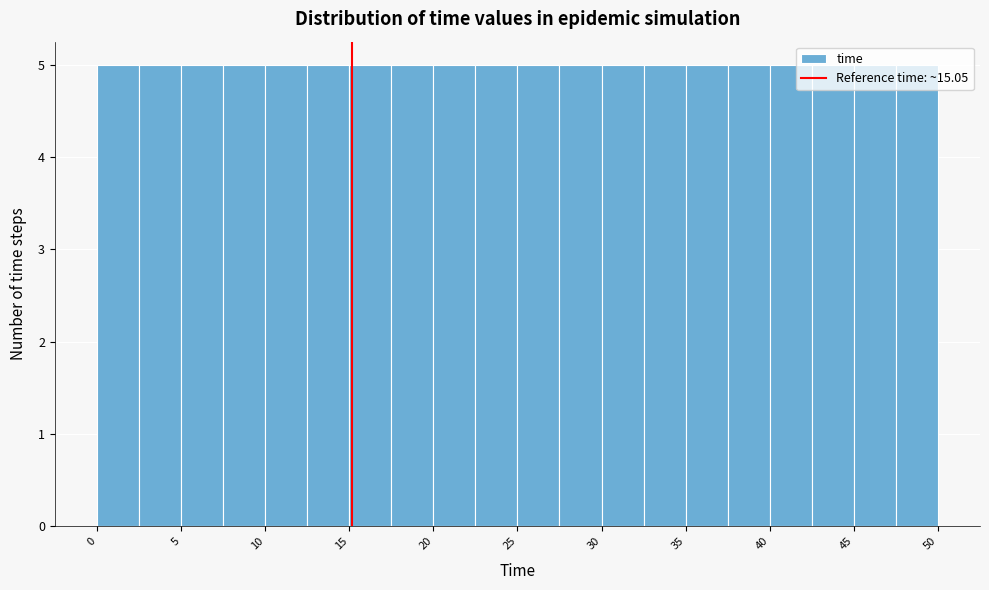

Reading left to right, list every bar in this chart as the range it spans on the x-axis followed by its height. Neither the bar edges nor the heights are printed on the chart, so give them approximately, as read against the axes.

0.0 to 2.5: 5
2.5 to 5.0: 5
5.0 to 7.5: 5
7.5 to 10.0: 5
10.0 to 12.5: 5
12.5 to 15.0: 5
15.0 to 17.5: 5
17.5 to 20.0: 5
20.0 to 22.5: 5
22.5 to 25.0: 5
25.0 to 27.5: 5
27.5 to 30.0: 5
30.0 to 32.5: 5
32.5 to 35.0: 5
35.0 to 37.0: 5
37.0 to 39.5: 5
39.5 to 42.0: 5
42.0 to 44.5: 5
44.5 to 47.0: 5
47.0 to 49.5: 5